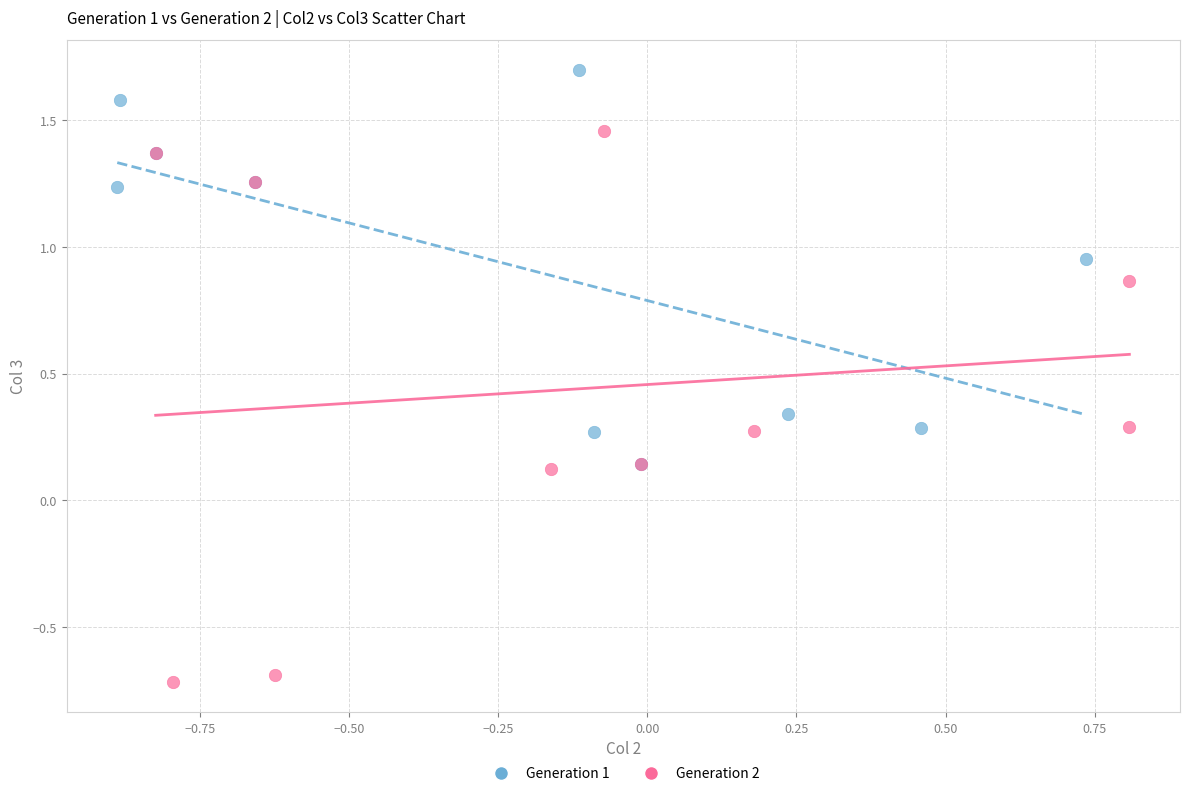

Which series has the largest Y range (max minus min)?

Generation 2